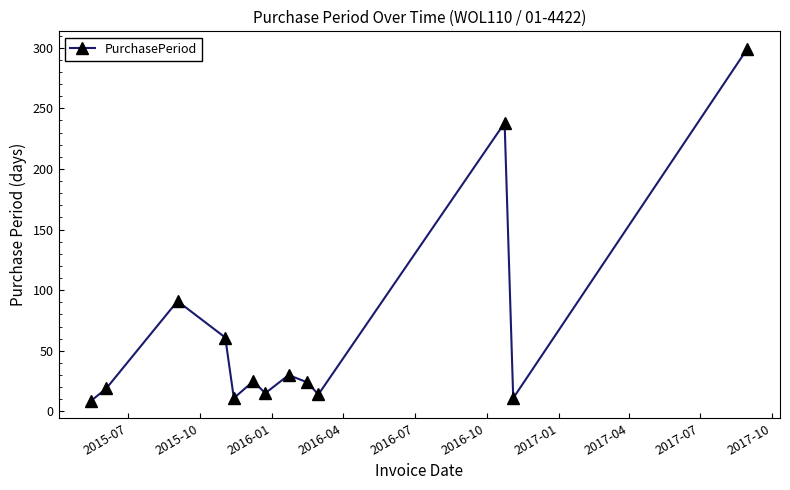

What is the average value?

65